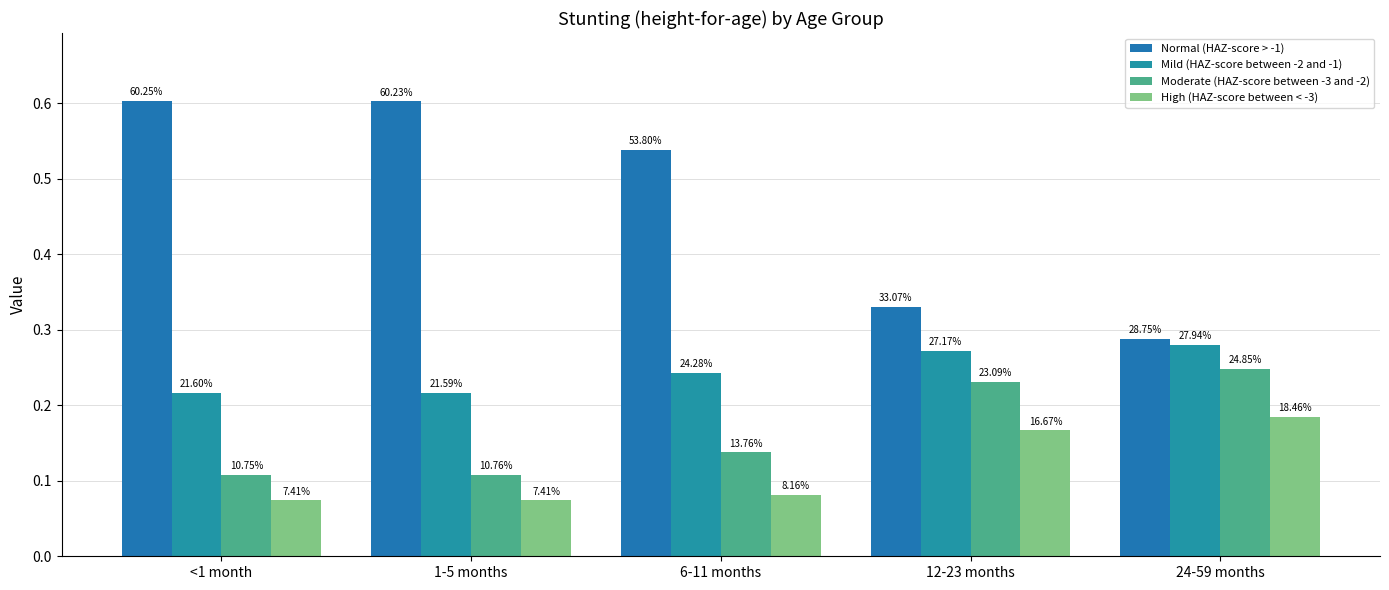

Reading right to left, list all the values displayed in this chart.

Normal (HAZ-score > -1): 0.3	0.3	0.5	0.6	0.6
Mild (HAZ-score between -2 and -1): 0.3	0.3	0.2	0.2	0.2
Moderate (HAZ-score between -3 and -2): 0.2	0.2	0.1	0.1	0.1
High (HAZ-score between < -3): 0.2	0.2	0.1	0.1	0.1